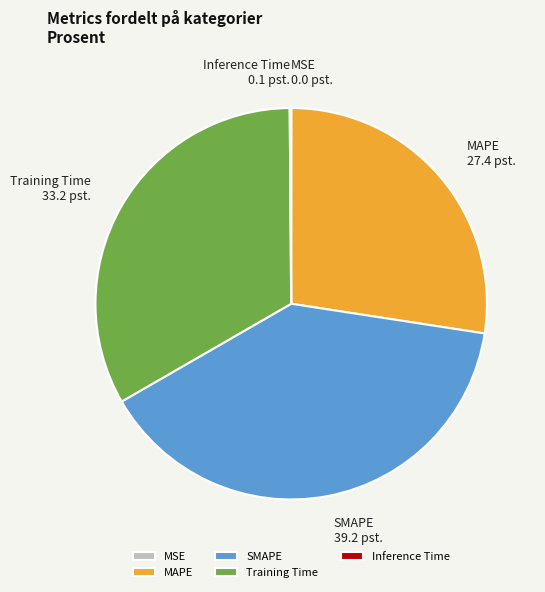

Does Training Time account for over 50% of the chart?

No